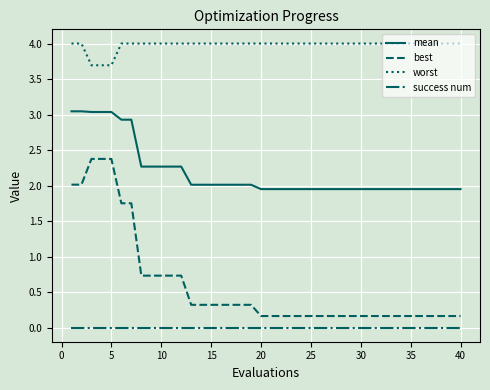

Rank the series by their maximum value, from lowest to highest.

success num, best, mean, worst